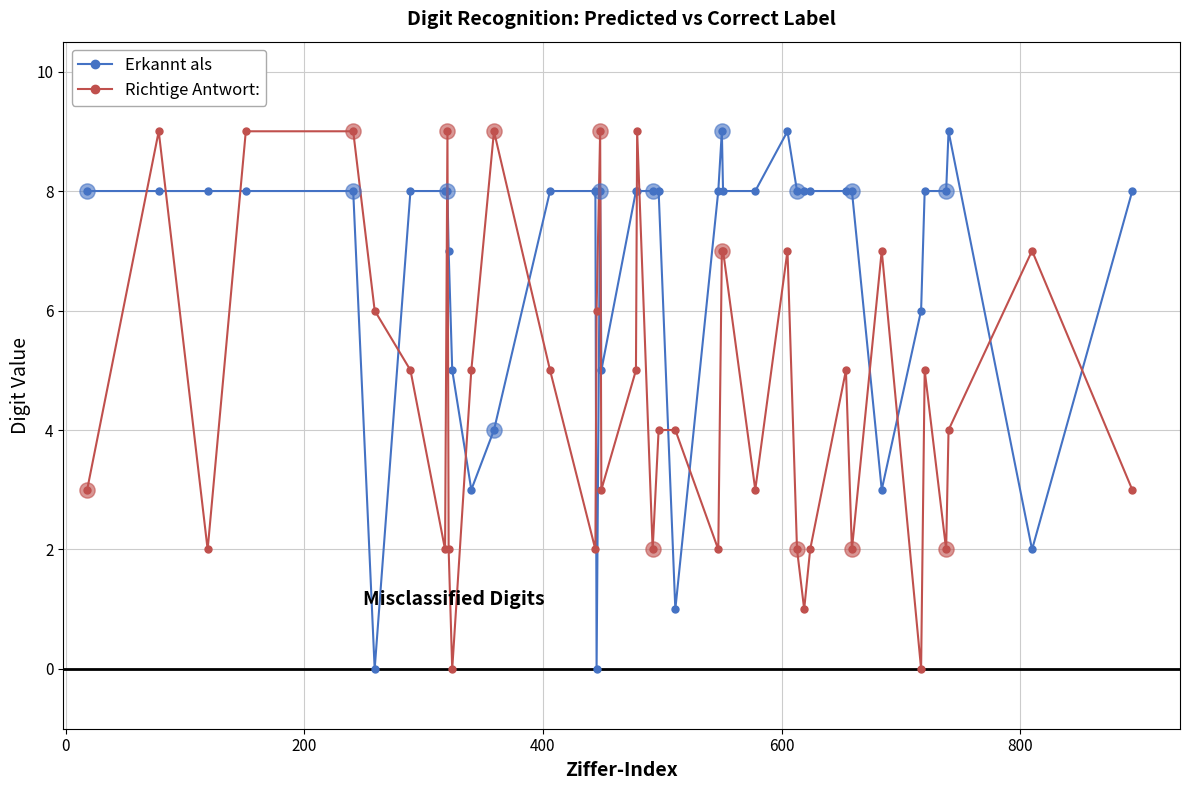

What is the difference between the second highest and second lowest values in the Richtige Antwort: series?

9